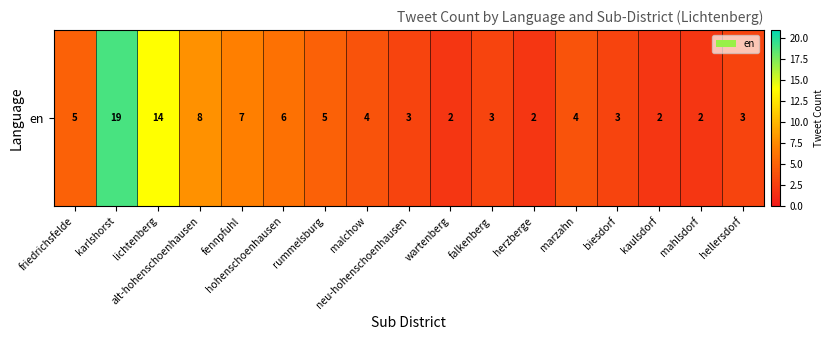

What is the sum of all values?

92